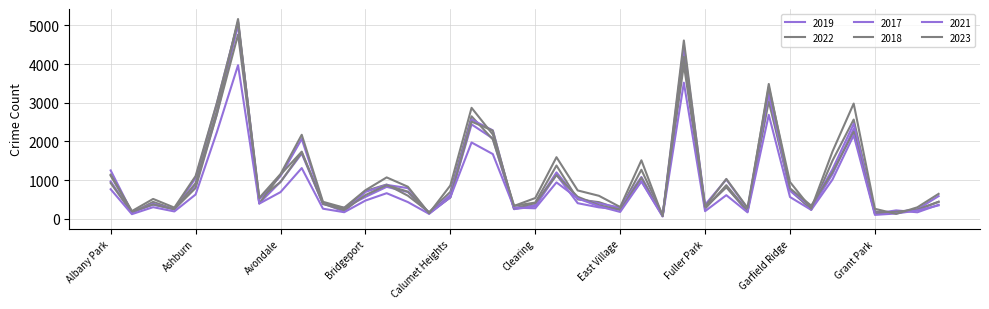

Reading left to right, what are all the values shown in this chart?

2019: Albany Park=968	Andersonville=166	Archer Heights=368	Armour Square=249	Ashburn=872	Auburn Gresham=2700	Austin=5008	Avalon Park=405	Avondale=957	Belmont Cragin=1687	Beverly=385	Boystown=287	Bridgeport=568	Brighton Park=828	Bucktown=694	Burnside=142	Calumet Heights=561	Chatham=2441	Chicago Lawn=2079	Chinatown=253	Clearing=322	Douglas=1140	Dunning=406	East Side=298	East Village=248	Edgewater=972	Edison Park=77	Englewood=4310	Fuller Park=308	Gage Park=825	Galewood=189	Garfield Park=3226	Garfield Ridge=728	Gold Coast=261	Grand Boulevard=1153	Grand Crossing=2328	Grant Park=138	Greektown=220	Hegewisch=171	Hermosa=365
2022: Albany Park=926	Andersonville=157	Archer Heights=440	Armour Square=251	Ashburn=797	Auburn Gresham=2698	Austin=4761	Avalon Park=522	Avondale=953	Belmont Cragin=1720	Beverly=414	Boystown=258	Bridgeport=722	Brighton Park=888	Bucktown=599	Burnside=175	Calumet Heights=698	Chatham=2650	Chicago Lawn=2055	Chinatown=338	Clearing=422	Douglas=1379	Dunning=504	East Side=433	East Village=250	Edgewater=1269	Edison Park=99	Englewood=3981	Fuller Park=263	Gage Park=871	Galewood=210	Garfield Park=3034	Garfield Ridge=766	Gold Coast=236	Grand Boulevard=1503	Grand Crossing=2566	Grant Park=192	Greektown=154	Hegewisch=240	Hermosa=441
2017: Albany Park=1252	Andersonville=171	Archer Heights=391	Armour Square=250	Ashburn=1053	Auburn Gresham=2973	Austin=5096	Avalon Park=508	Avondale=1107	Belmont Cragin=2066	Beverly=403	Boystown=188	Bridgeport=697	Brighton Park=879	Bucktown=795	Burnside=145	Calumet Heights=620	Chatham=2566	Chicago Lawn=2288	Chinatown=253	Clearing=360	Douglas=1201	Dunning=531	East Side=397	East Village=296	Edgewater=1082	Edison Park=87	Englewood=4471	Fuller Park=365	Gage Park=1019	Galewood=265	Garfield Park=3257	Garfield Ridge=743	Gold Coast=311	Grand Boulevard=1281	Grand Crossing=2456	Grant Park=154	Greektown=176	Hegewisch=246	Hermosa=589
2018: Albany Park=1117	Andersonville=184	Archer Heights=374	Armour Square=248	Ashburn=924	Auburn Gresham=2787	Austin=5163	Avalon Park=401	Avondale=1142	Belmont Cragin=1737	Beverly=386	Boystown=224	Bridgeport=616	Brighton Park=870	Bucktown=704	Burnside=160	Calumet Heights=554	Chatham=2513	Chicago Lawn=2280	Chinatown=273	Clearing=409	Douglas=1131	Dunning=571	East Side=354	East Village=230	Edgewater=1063	Edison Park=75	Englewood=4608	Fuller Park=289	Gage Park=817	Galewood=202	Garfield Park=3486	Garfield Ridge=789	Gold Coast=342	Grand Boulevard=1205	Grand Crossing=2249	Grant Park=141	Greektown=185	Hegewisch=240	Hermosa=443
2021: Albany Park=767	Andersonville=123	Archer Heights=303	Armour Square=193	Ashburn=630	Auburn Gresham=2237	Austin=3970	Avalon Park=395	Avondale=692	Belmont Cragin=1313	Beverly=264	Boystown=173	Bridgeport=474	Brighton Park=664	Bucktown=435	Burnside=130	Calumet Heights=559	Chatham=1974	Chicago Lawn=1675	Chinatown=293	Clearing=274	Douglas=943	Dunning=530	East Side=326	East Village=180	Edgewater=969	Edison Park=62	Englewood=3518	Fuller Park=200	Gage Park=613	Galewood=170	Garfield Park=2688	Garfield Ridge=565	Gold Coast=233	Grand Boulevard=1015	Grand Crossing=2160	Grant Park=104	Greektown=140	Hegewisch=217	Hermosa=350
2023: Albany Park=1145	Andersonville=202	Archer Heights=516	Armour Square=292	Ashburn=1107	Auburn Gresham=2992	Austin=5082	Avalon Park=542	Avondale=1158	Belmont Cragin=2173	Beverly=442	Boystown=289	Bridgeport=741	Brighton Park=1072	Bucktown=831	Burnside=146	Calumet Heights=863	Chatham=2869	Chicago Lawn=2181	Chinatown=335	Clearing=539	Douglas=1594	Dunning=735	East Side=597	East Village=307	Edgewater=1514	Edison Park=72	Englewood=4185	Fuller Park=314	Gage Park=1033	Galewood=286	Garfield Park=3407	Garfield Ridge=953	Gold Coast=268	Grand Boulevard=1739	Grand Crossing=2979	Grant Park=261	Greektown=129	Hegewisch=300	Hermosa=647